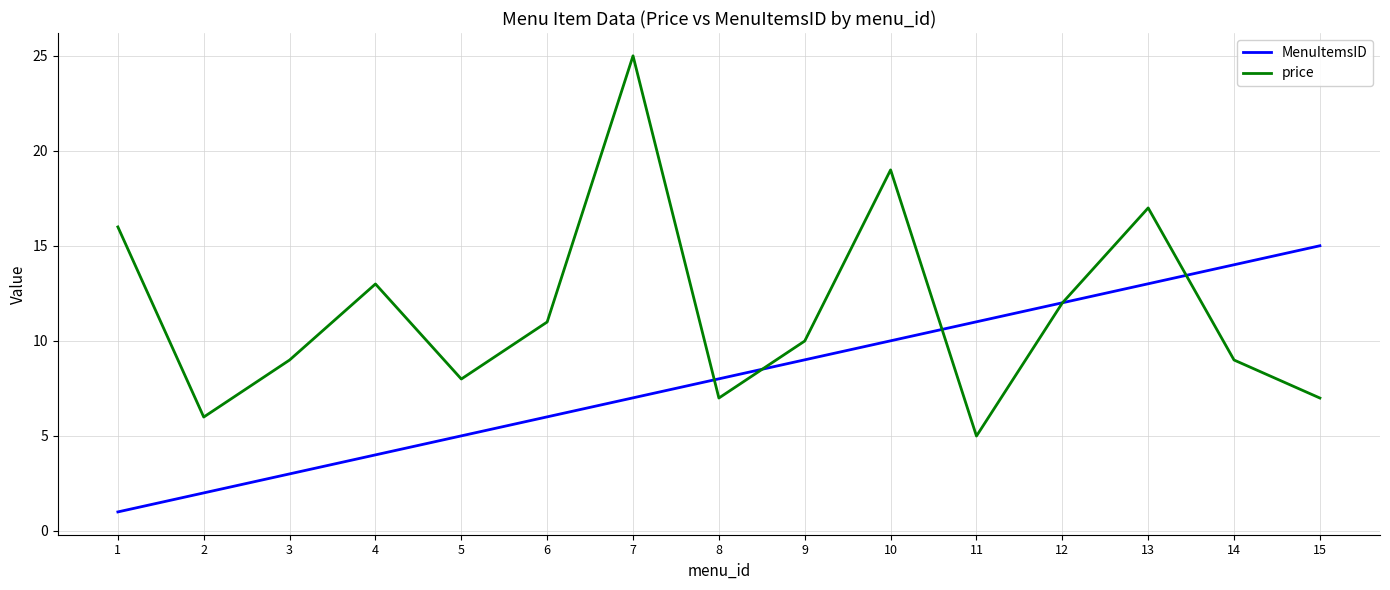

Between 5 and 12, which series saw the biggest shift?

MenuItemsID